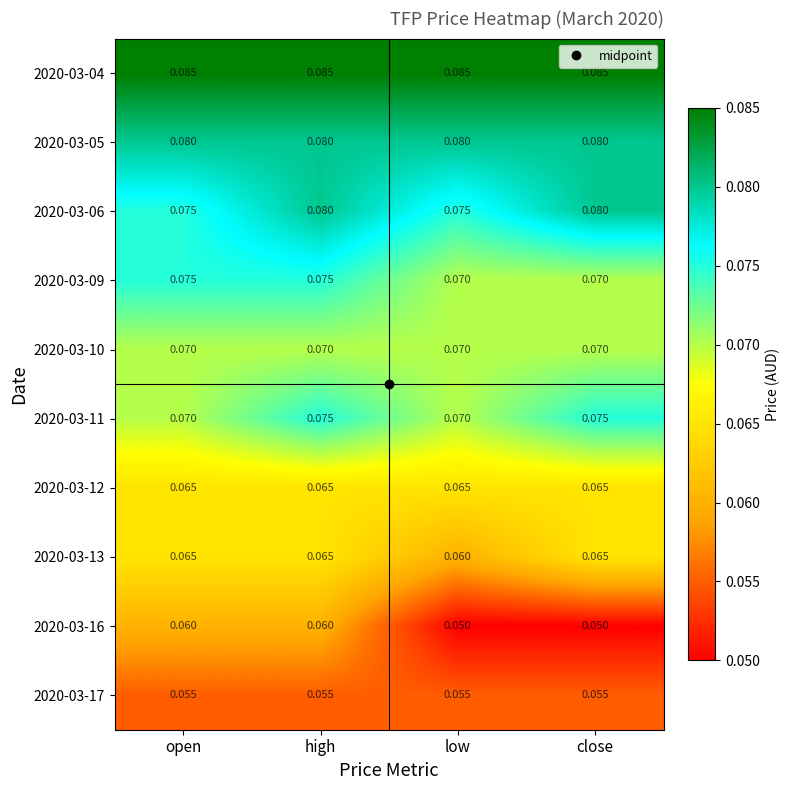

At which category is the sum across all series the highest?

high